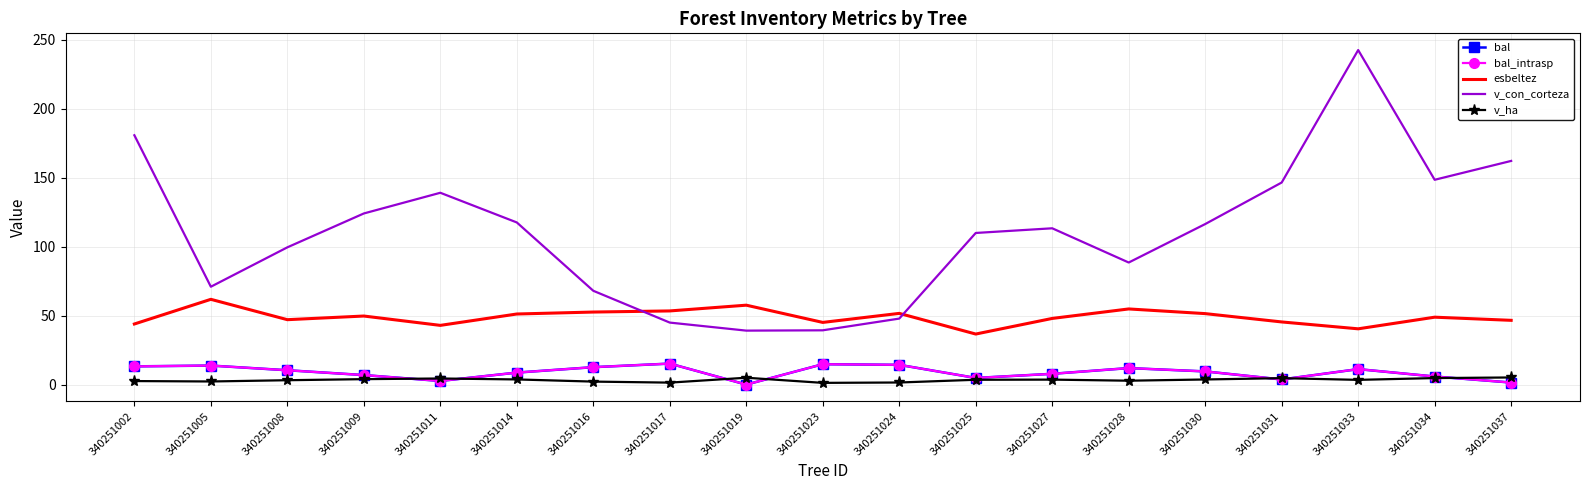

Which series has the largest range (max minus min)?

v_con_corteza